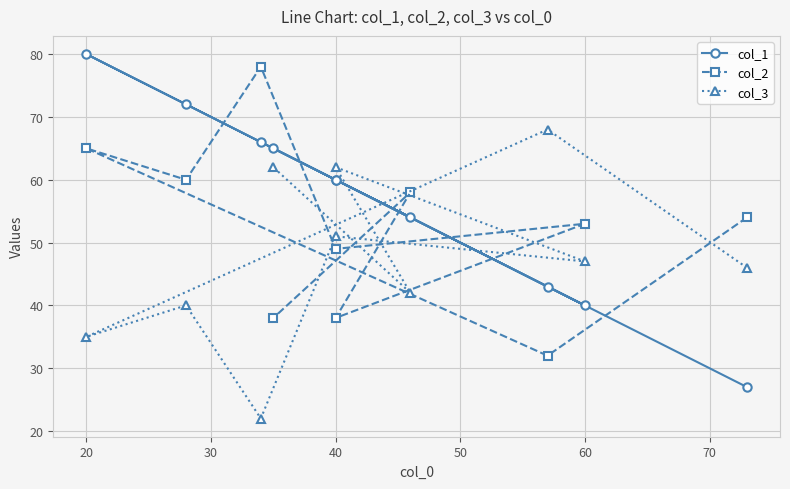

What are all the series names shown in the legend?

col_1, col_2, col_3